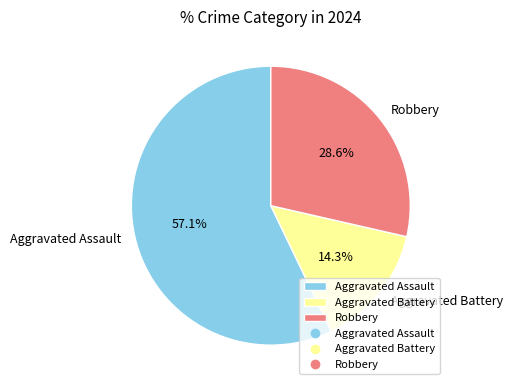

What is the smallest slice in the pie chart?

Aggravated Battery